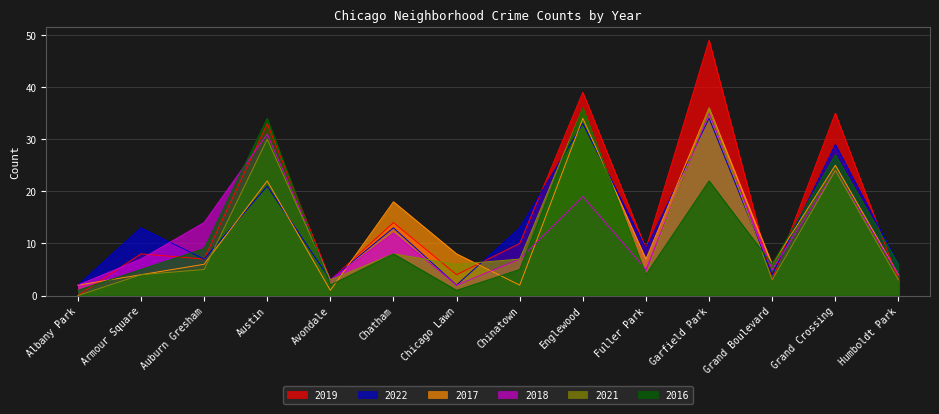

Count the number of categories in the chart.

14